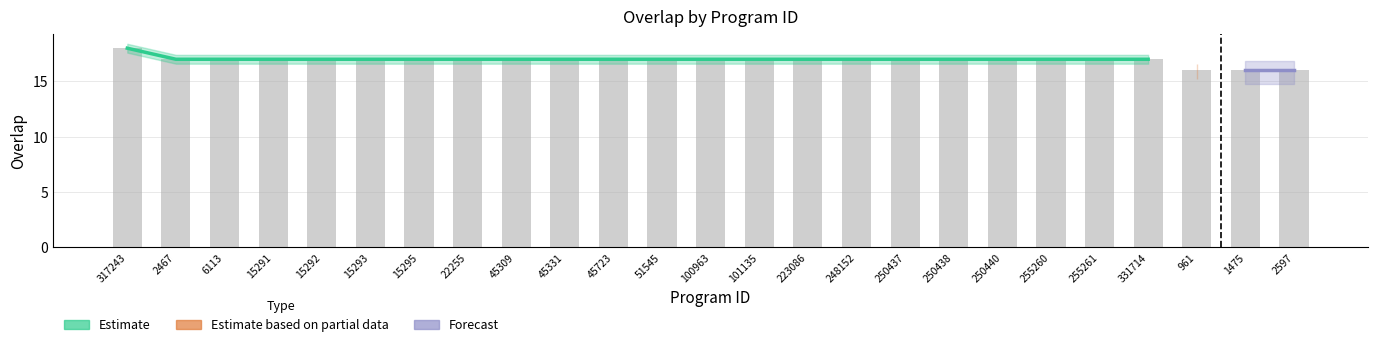

How many values are between 17 and 18?

22